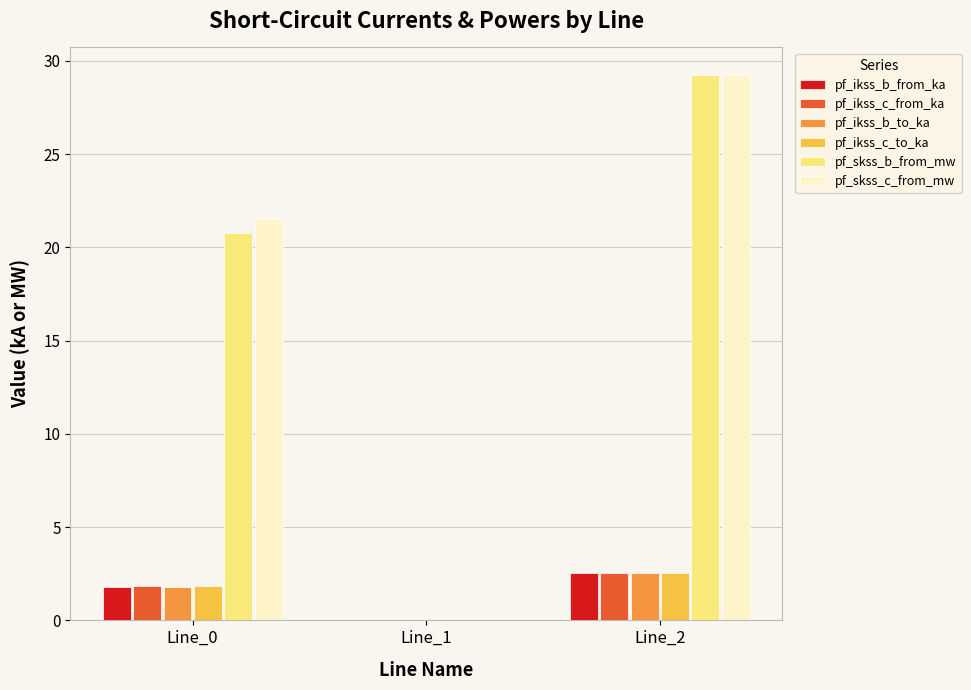

Where does the pf_ikss_c_to_ka series first go above 1?

Line_0